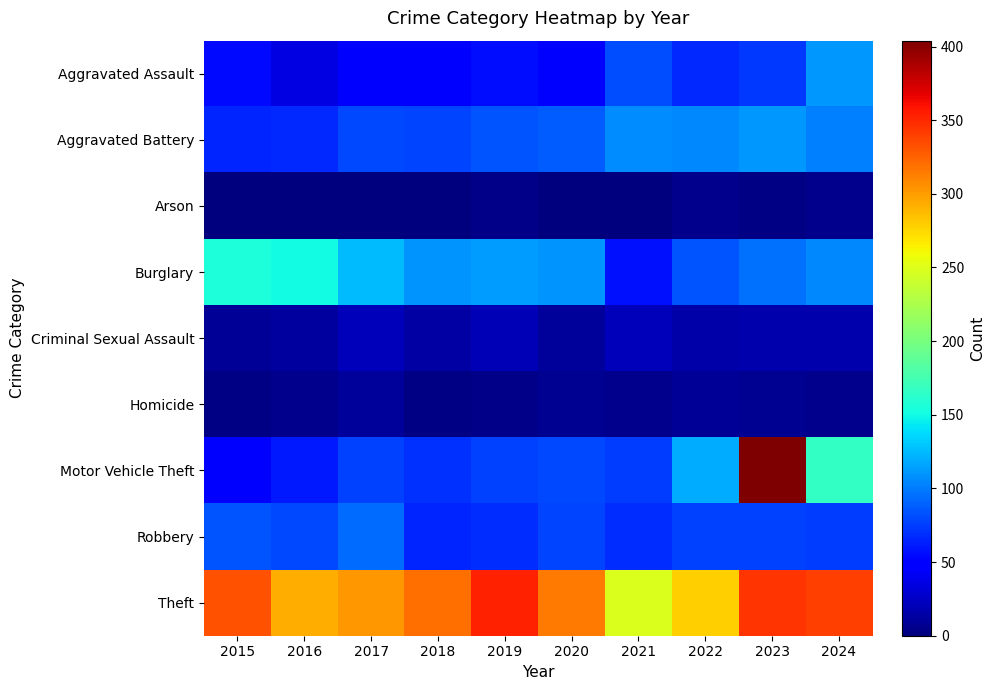

Between 2022 and 2018, which is larger?

2022